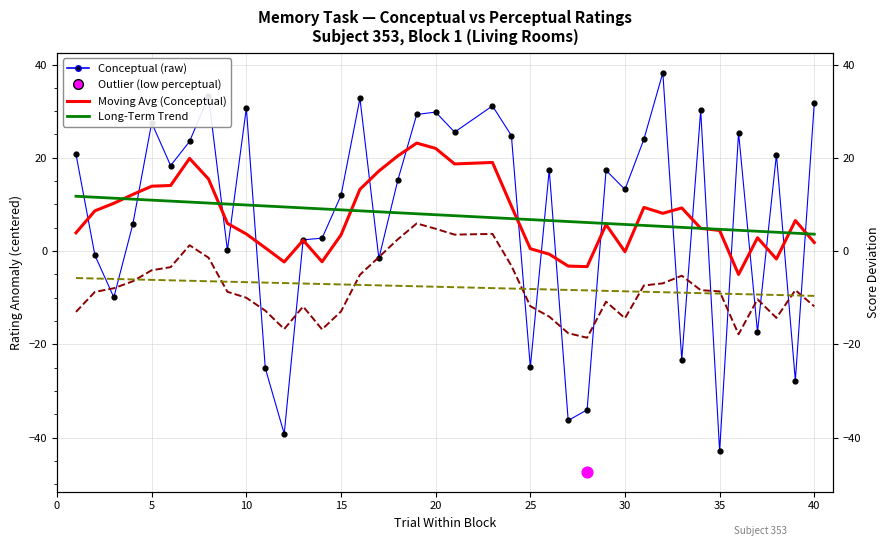

Which series has the largest Y range (max minus min)?

Conceptual Rating